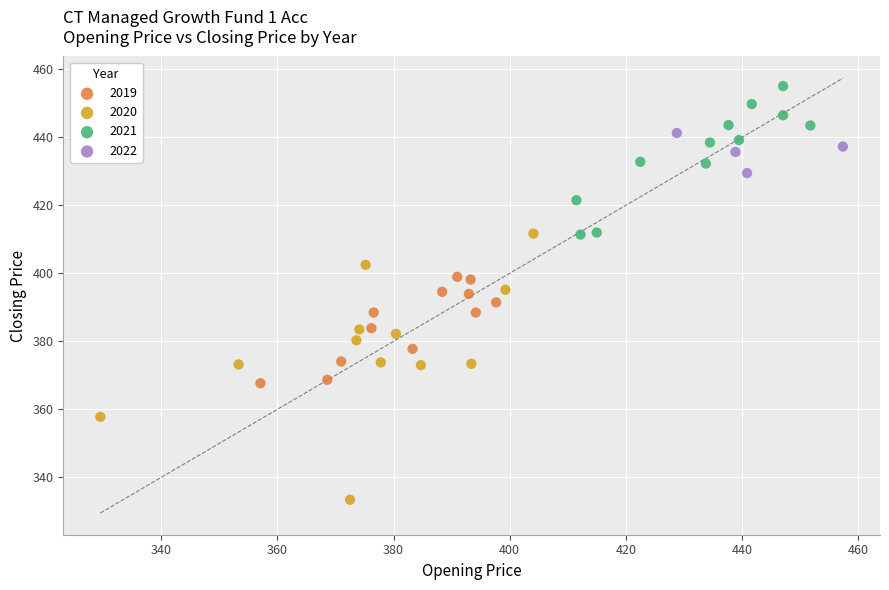

Which series has the widest spread of Y values?

2020